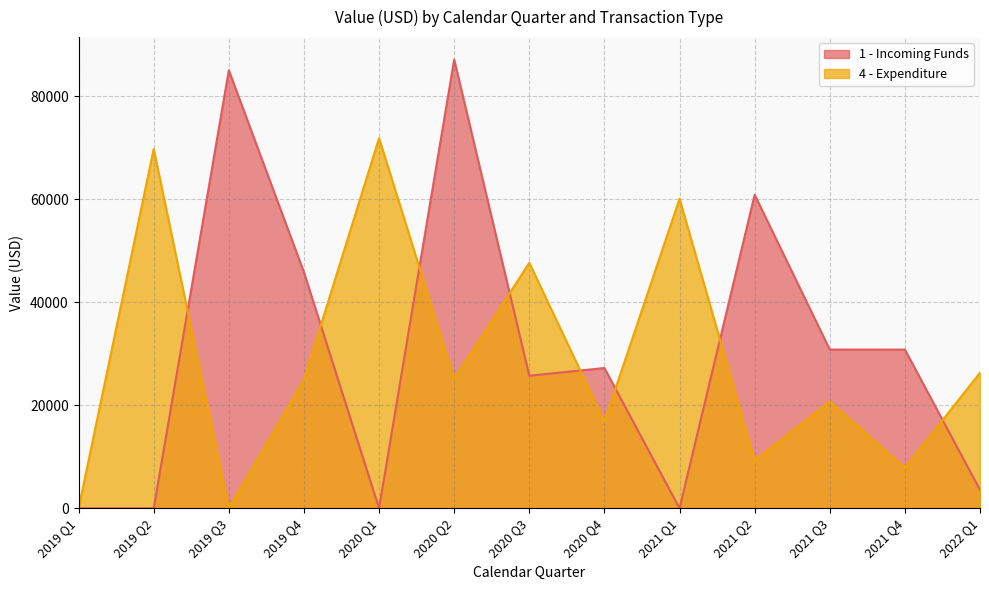

Is the value of 4 - Expenditure at 2020 Q1 greater than the value of 1 - Incoming Funds at 2020 Q3?

Yes